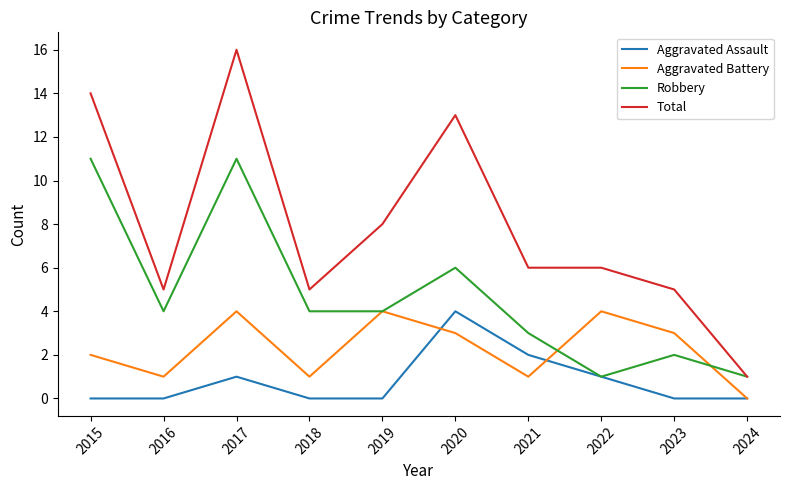

What is the difference between the highest and lowest values at 2020?

10